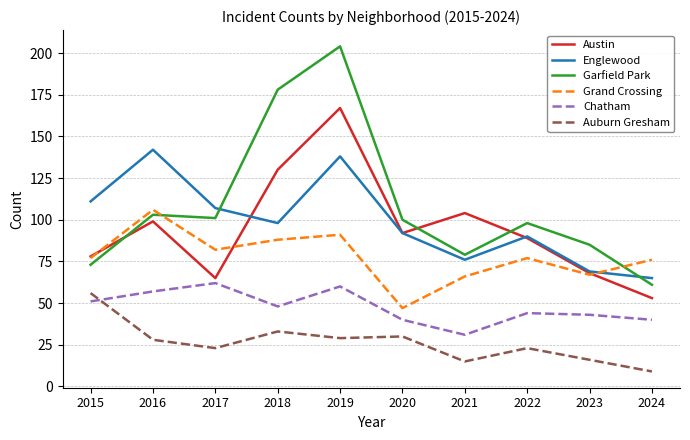

Between 2020 and 2022, which series saw the biggest shift?

Grand Crossing